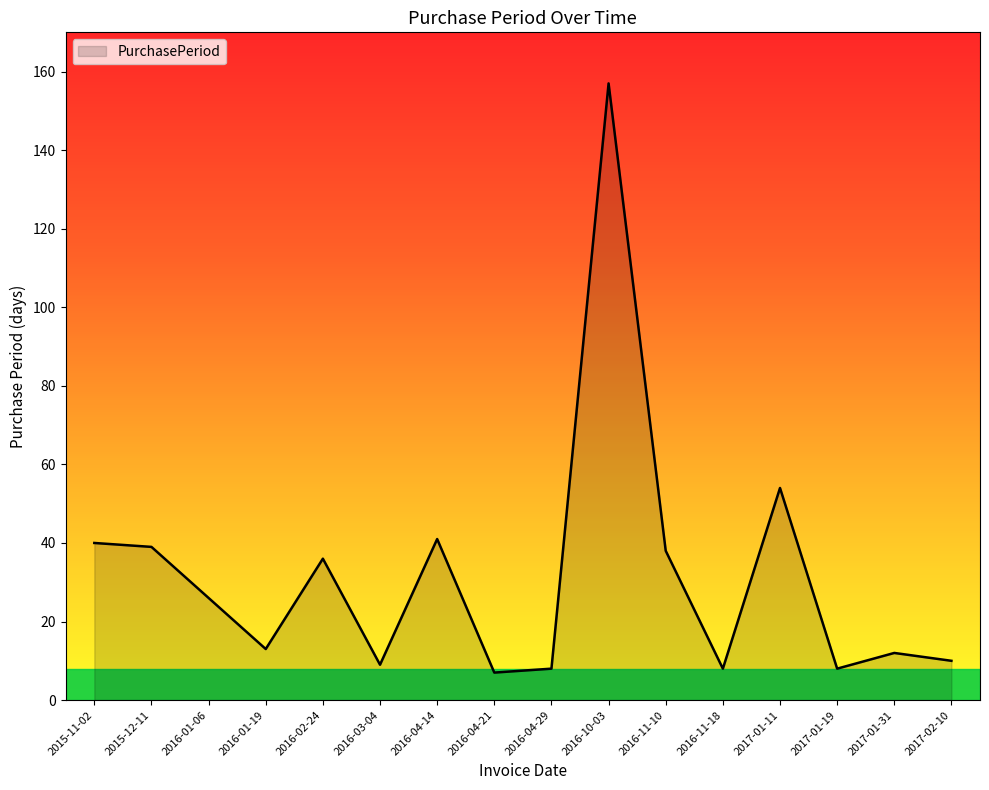

Reading left to right, list all the values displayed in this chart.

40	39	26	13	36	9	41	7	8	157	38	8	54	8	12	10